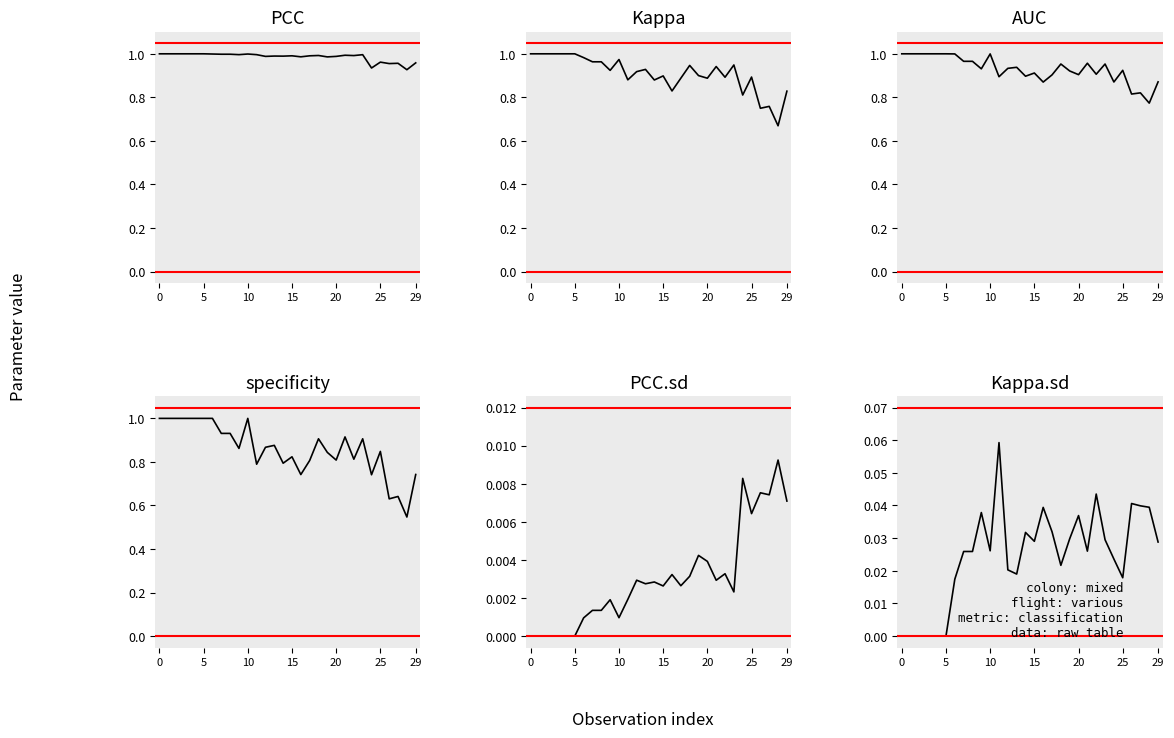

The value of specificity at 13 is 0.5. True or false?

False